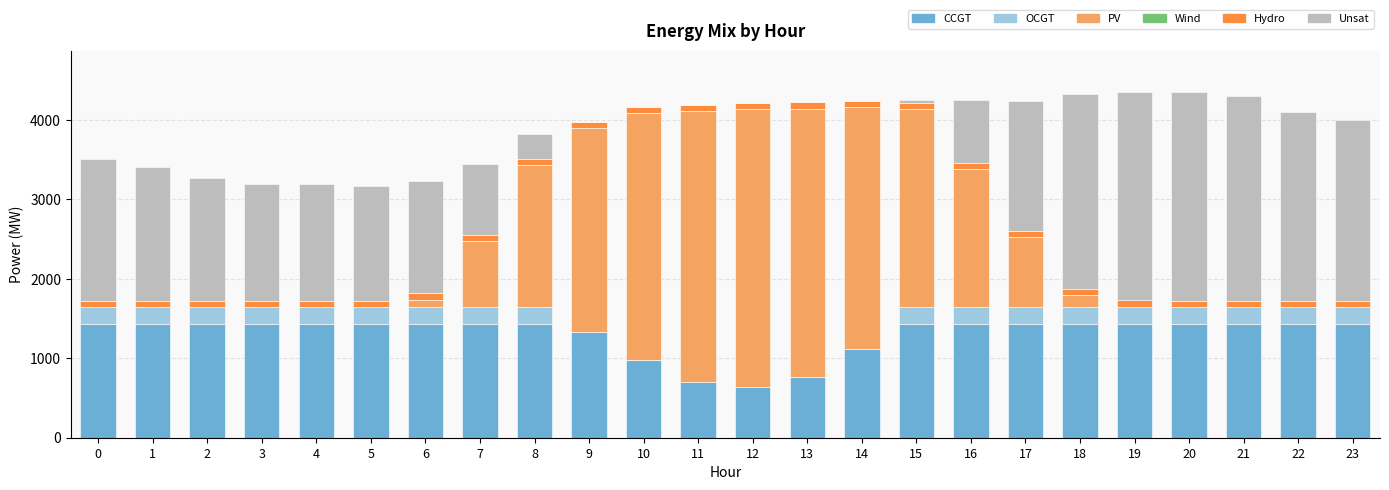

Are the bars horizontal?

No